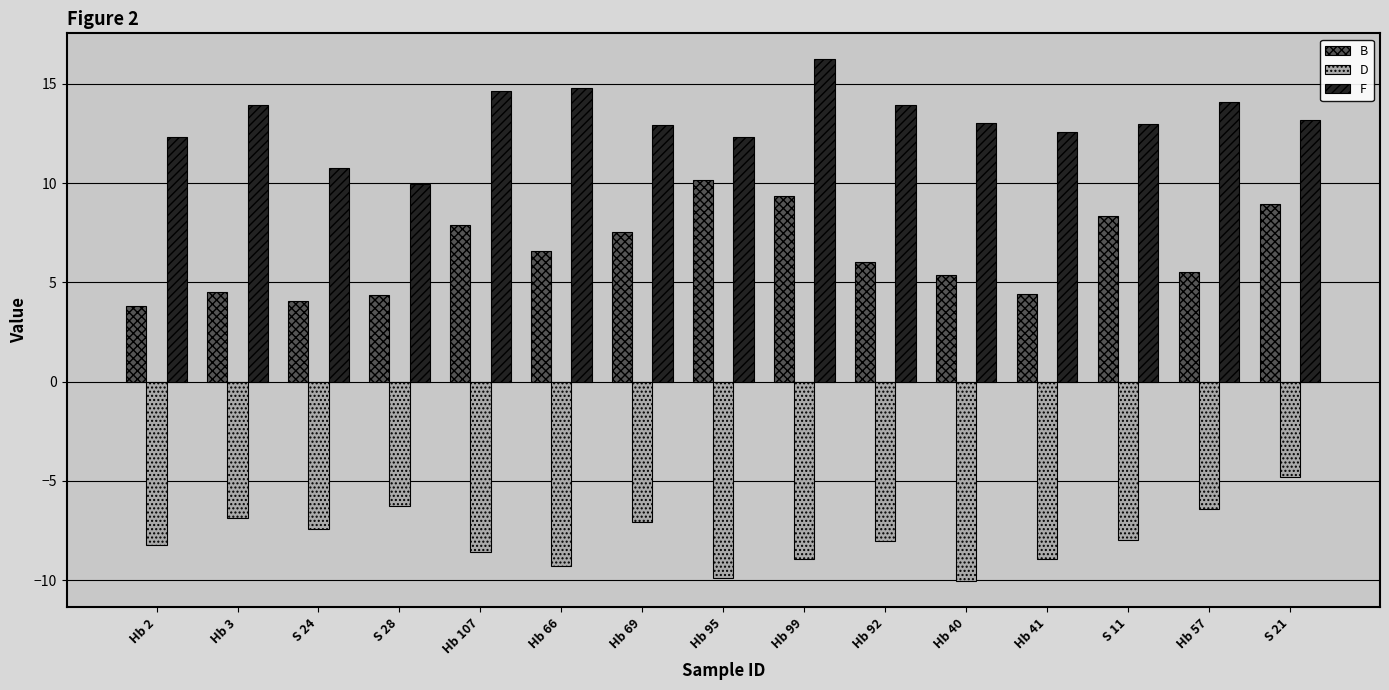

Which series has the largest total across all categories?

F